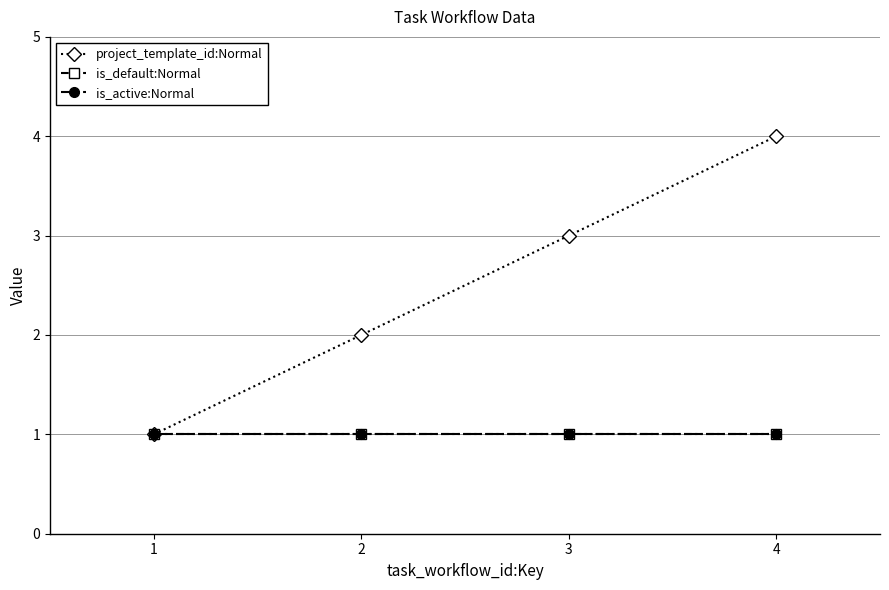

What is the total value across all series at 4?

6